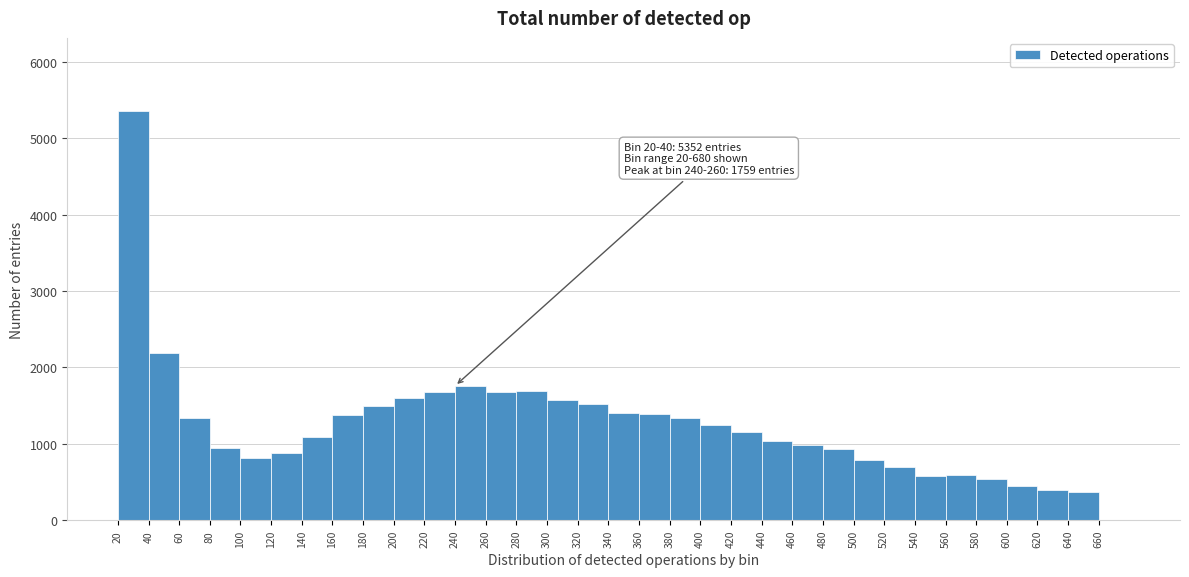

Over which range of the x-axis is the bar tallest?

20 to 40